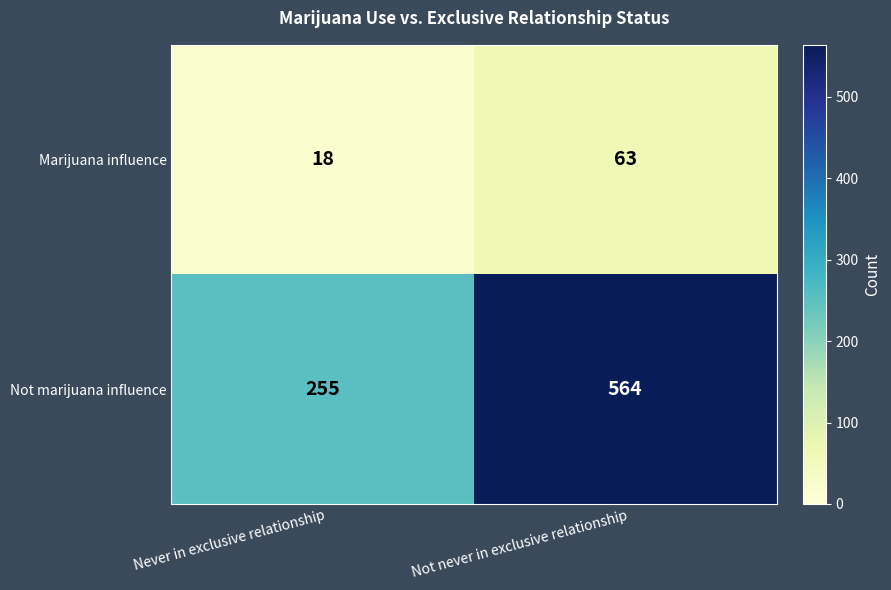

At which category is the sum across all series the highest?

Not never in exclusive relationship